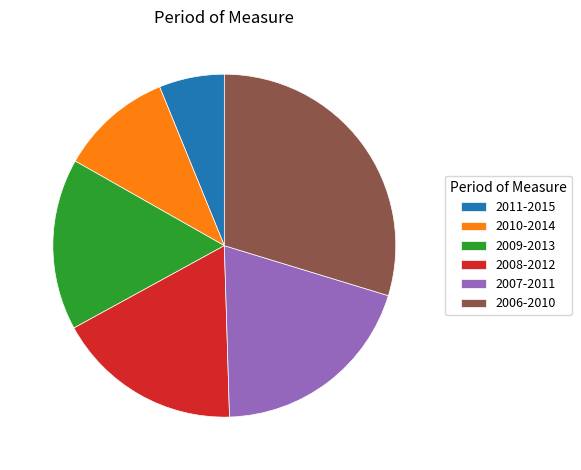

What is the smallest slice in the pie chart?

2011-2015